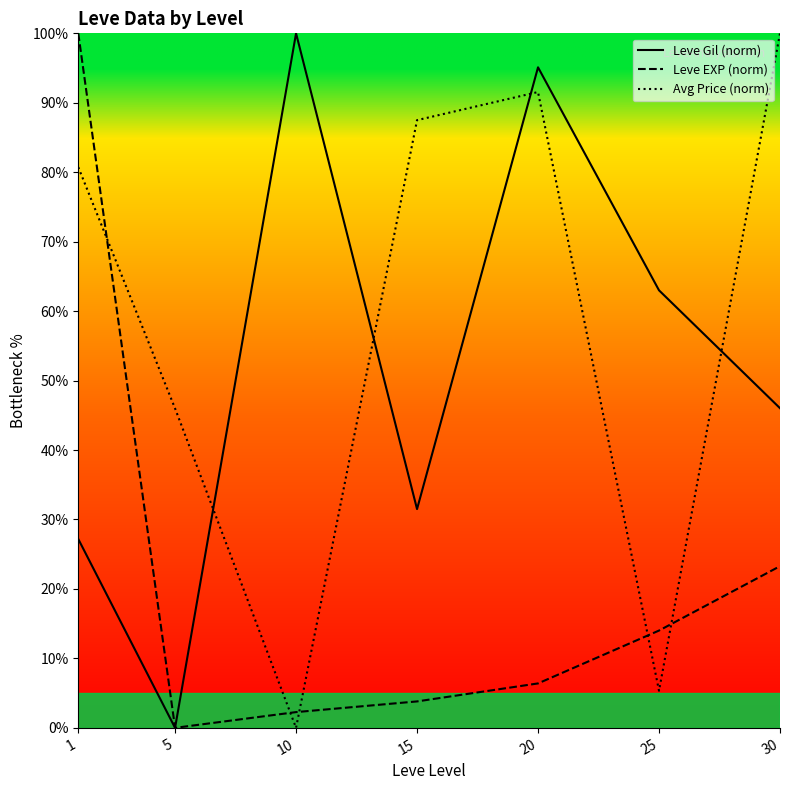

Which series has the largest total across all categories?

Avg Price (norm)